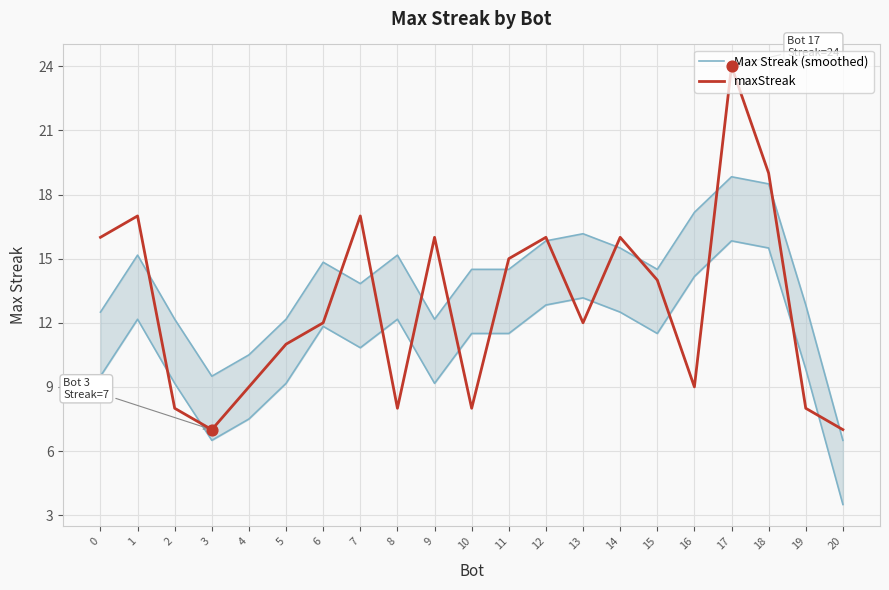

Which series has the largest total across all categories?

maxStreak